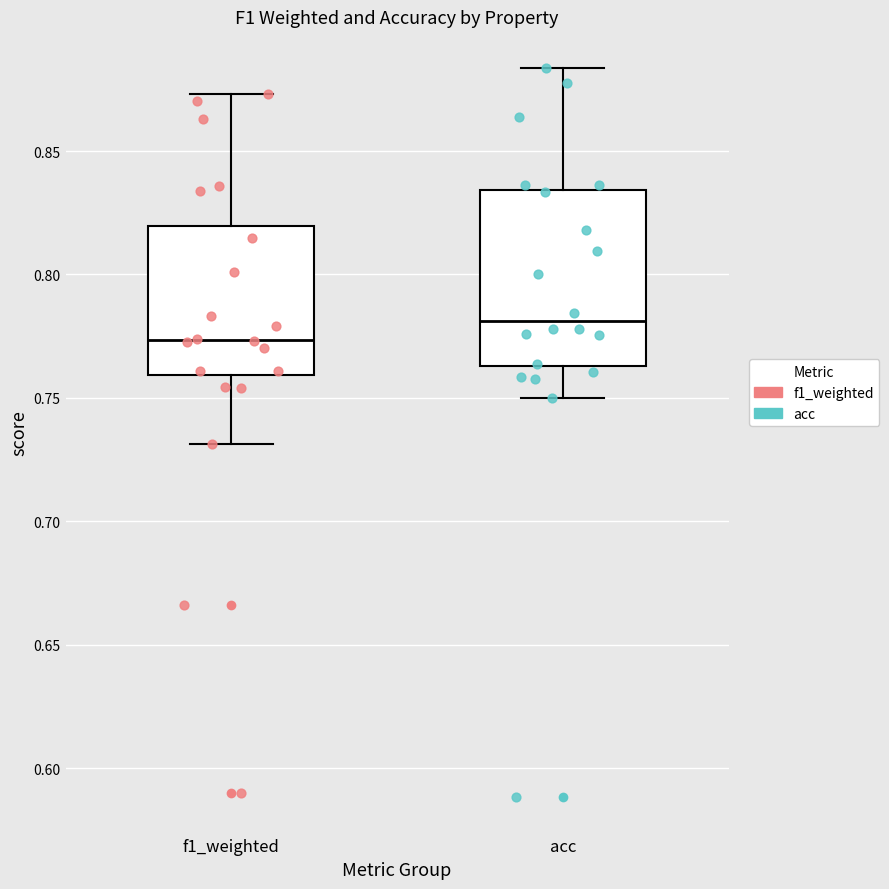

Which box is the tallest, from its lower edge to its upper edge?

acc